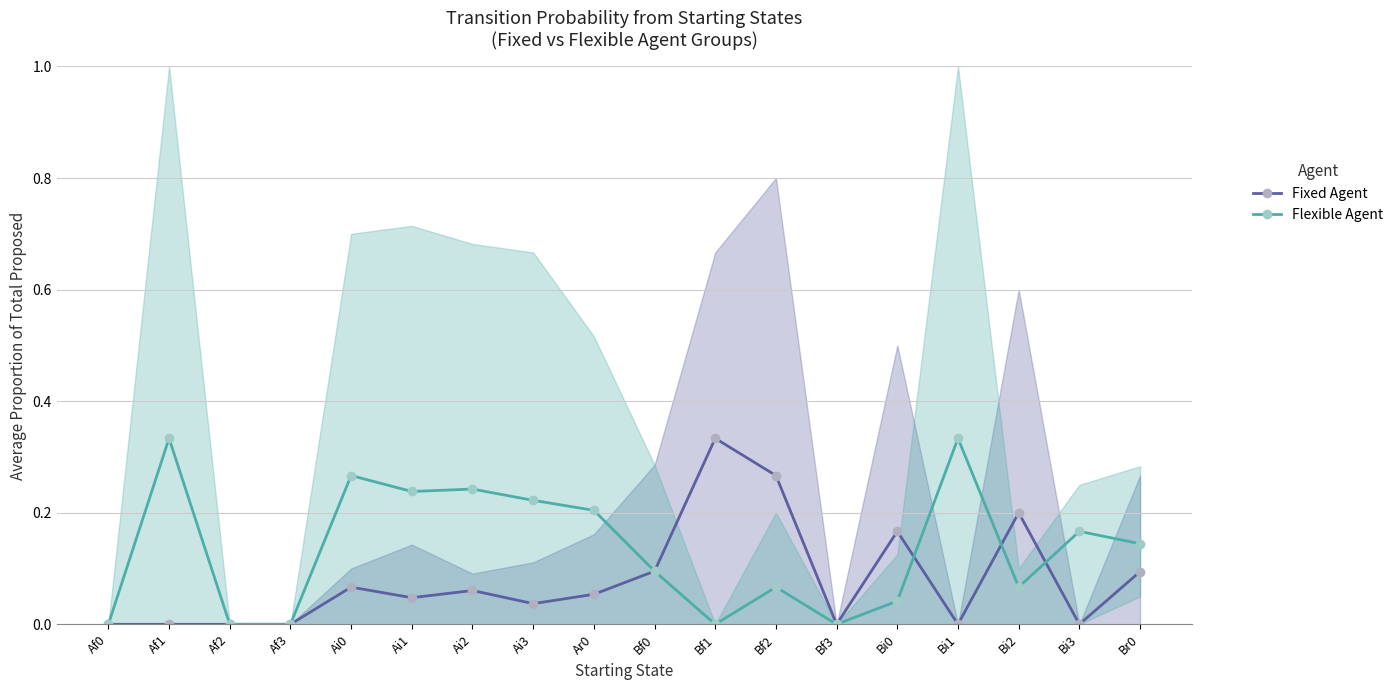

At which category does the chart reach its minimum across all series?

Af0